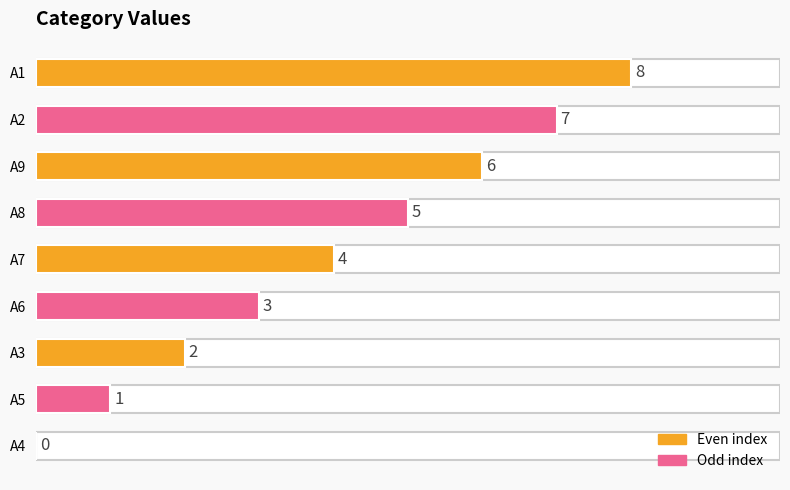

What value does the data have at A6?

3